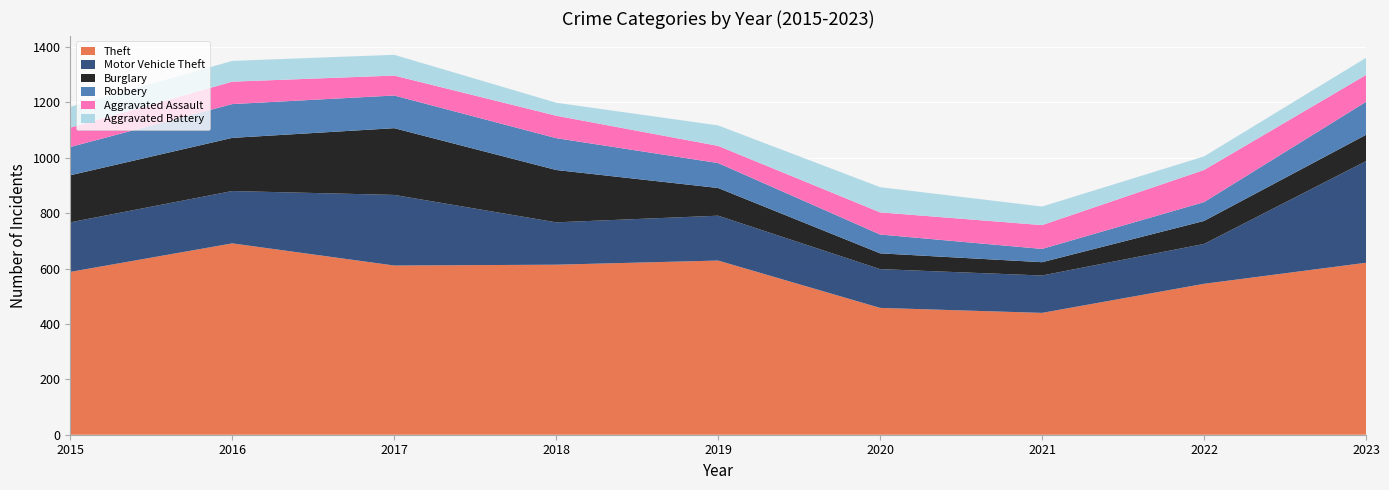

Reading left to right, extract all data points from this chart.

Theft: 2015=588	2016=691	2017=611	2018=614	2019=629	2020=458	2021=440	2022=545	2023=621
Motor Vehicle Theft: 2015=179	2016=189	2017=255	2018=153	2019=162	2020=140	2021=135	2022=144	2023=367
Burglary: 2015=170	2016=192	2017=241	2018=189	2019=100	2020=57	2021=48	2022=83	2023=95
Robbery: 2015=102	2016=122	2017=118	2018=115	2019=90	2020=68	2021=48	2022=68	2023=119
Aggravated Assault: 2015=70	2016=81	2017=72	2018=81	2019=62	2020=80	2021=86	2022=116	2023=97
Aggravated Battery: 2015=75	2016=75	2017=75	2018=47	2019=74	2020=91	2021=67	2022=49	2023=62